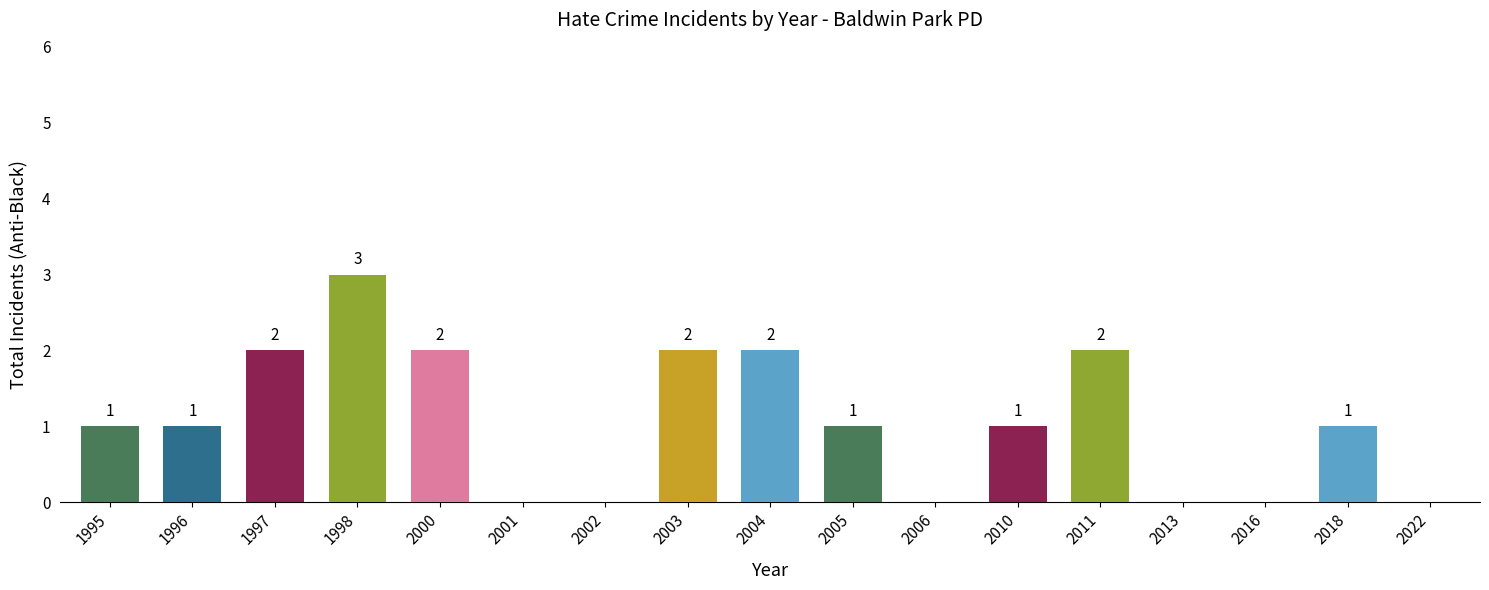

Reading left to right, transcribe all the data shown in this chart.

1	1	2	3	2	0	0	2	2	1	0	1	2	0	0	1	0